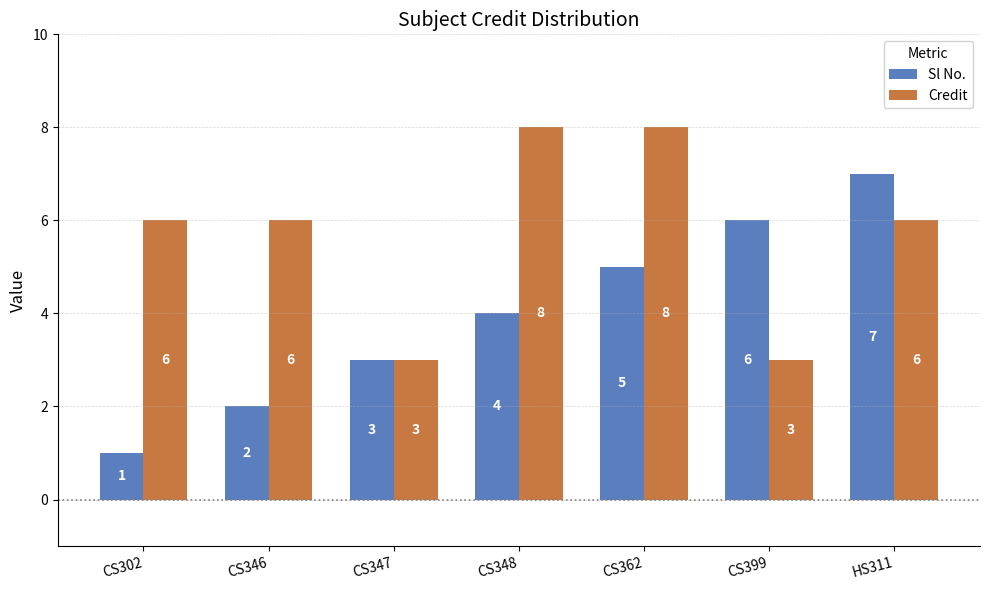

Which series has the widest spread of values?

Sl No.